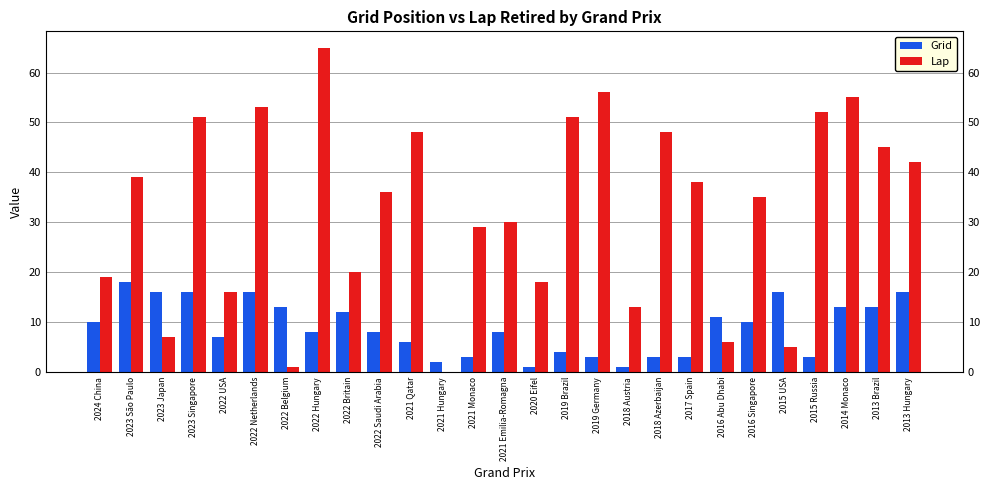

True or false: Grid has a value of 7 at 2024 China.

False